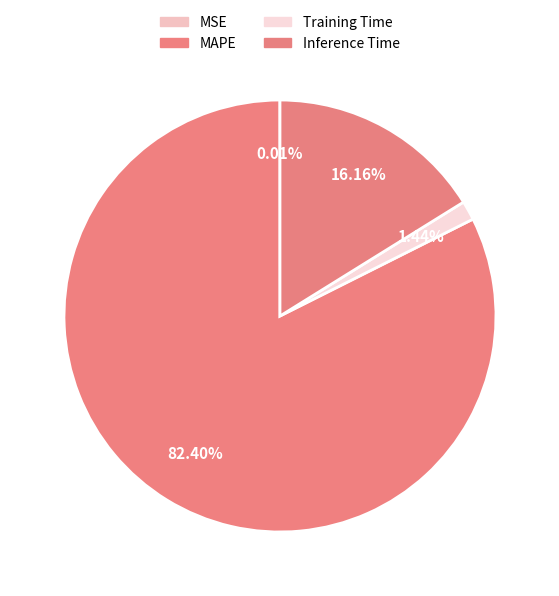

To the nearest percent, what percentage of the pie is Inference Time?

16%